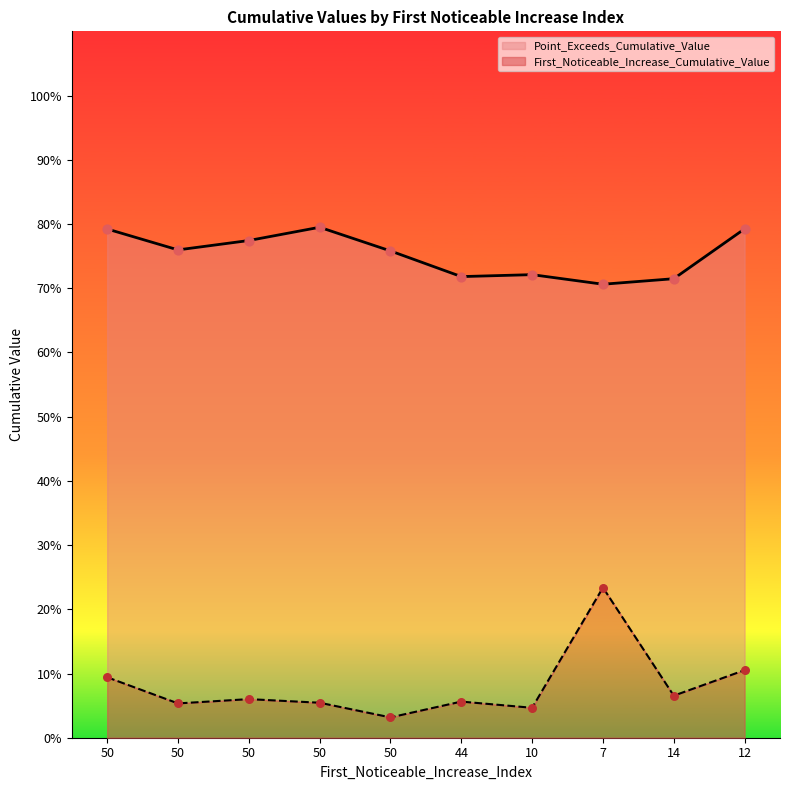

Which series has the widest spread of Y values?

First_Noticeable_Increase_Cumulative_Value